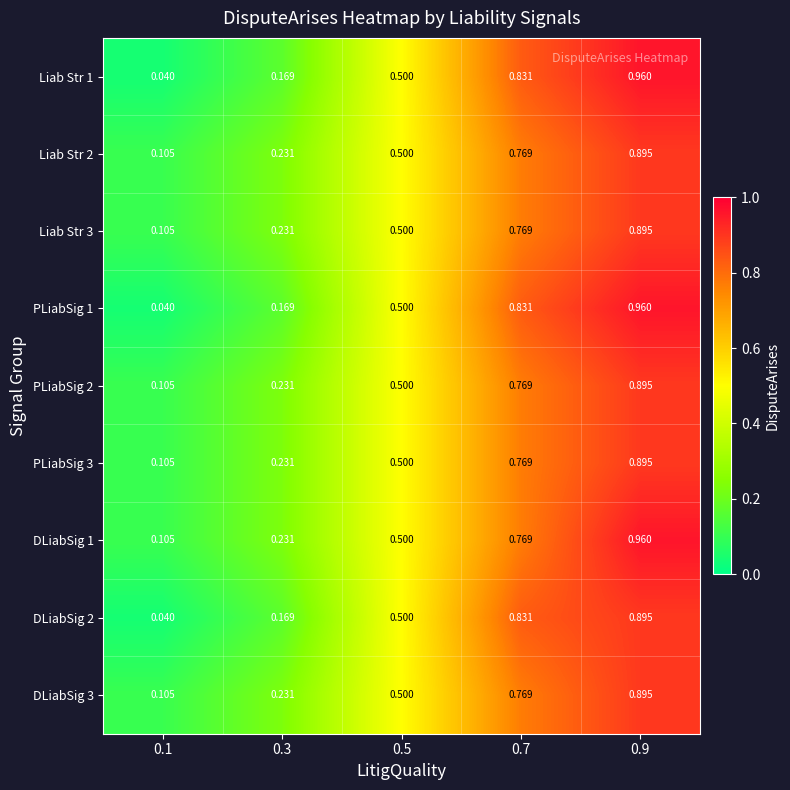

What is the spread (max minus min) of values at 0.1?

0.1